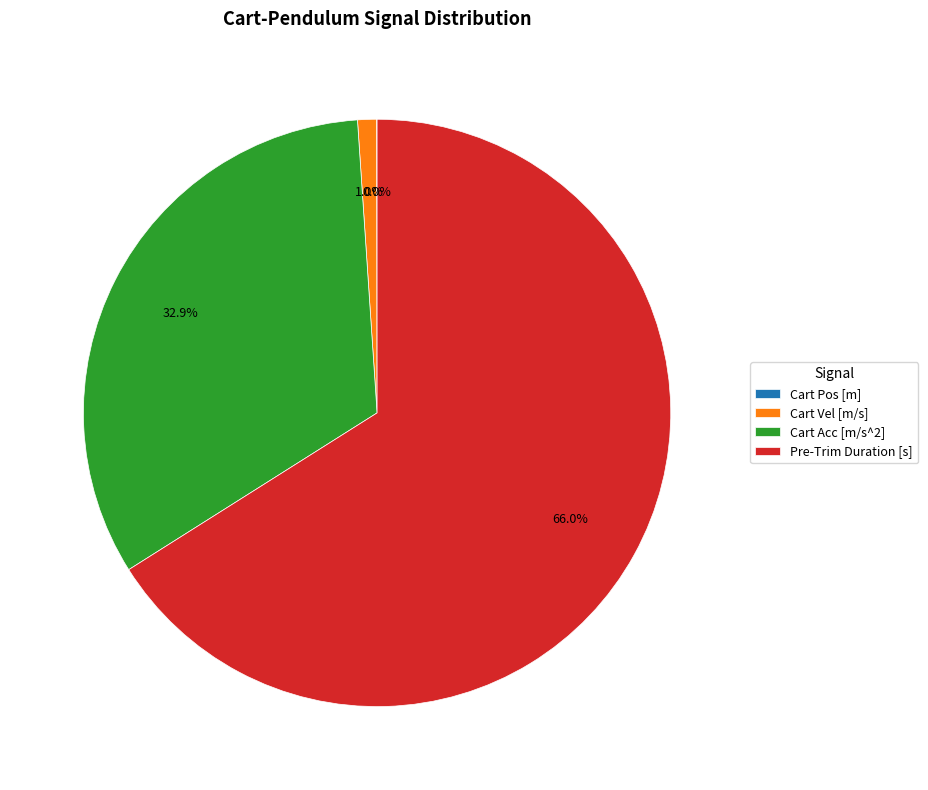

What percentage do Cart Acc [m/s^2] and Cart Vel [m/s] together represent?

33.9%